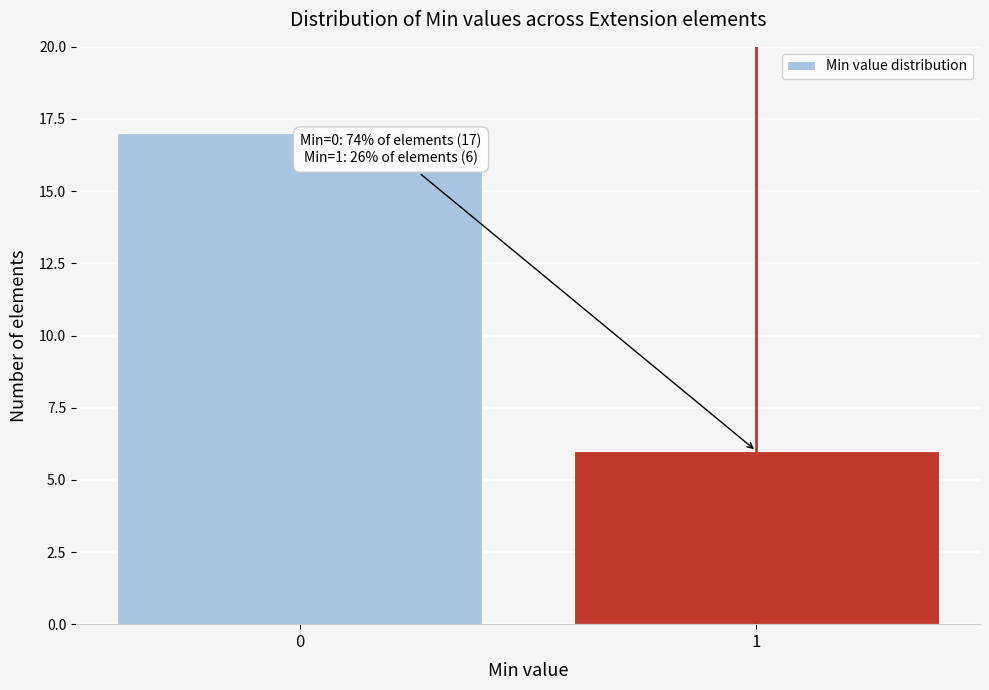

Reading left to right, extract all data points from this chart.

0=17	1=6